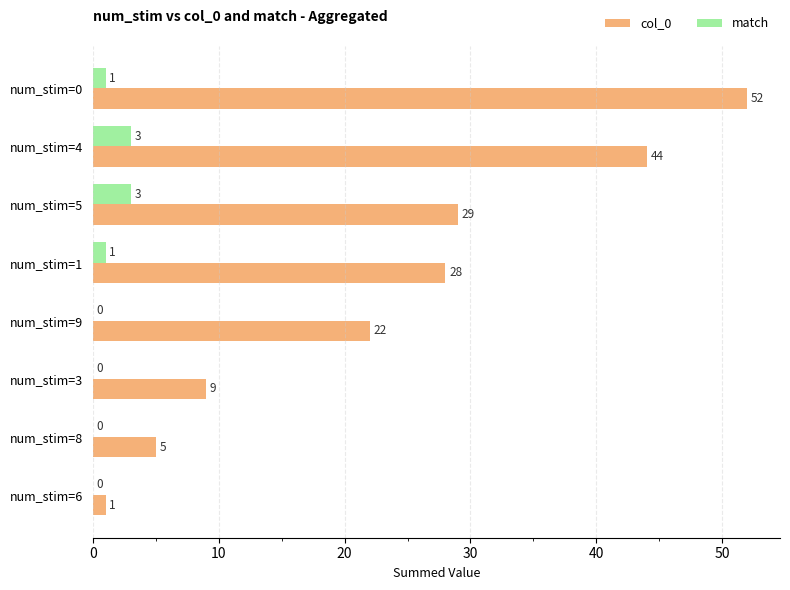

What is the approximate value of col_0 at num_stim=0?

52